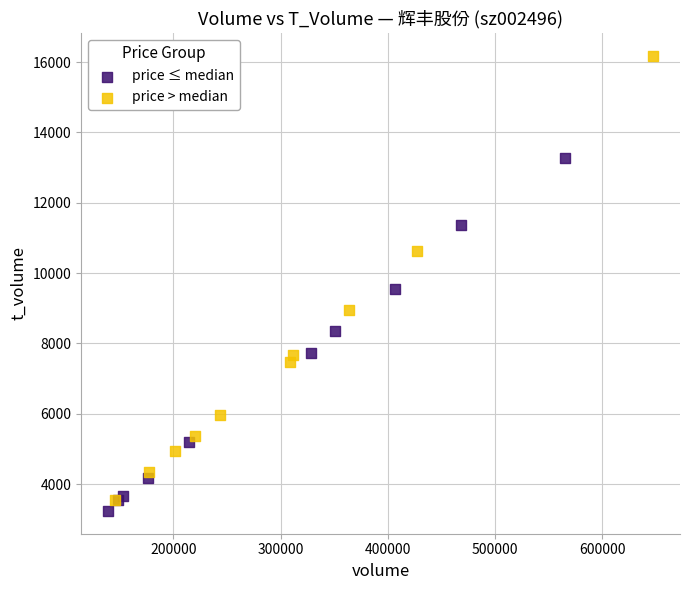

What are all the series names shown in the legend?

price ≤ median, price > median